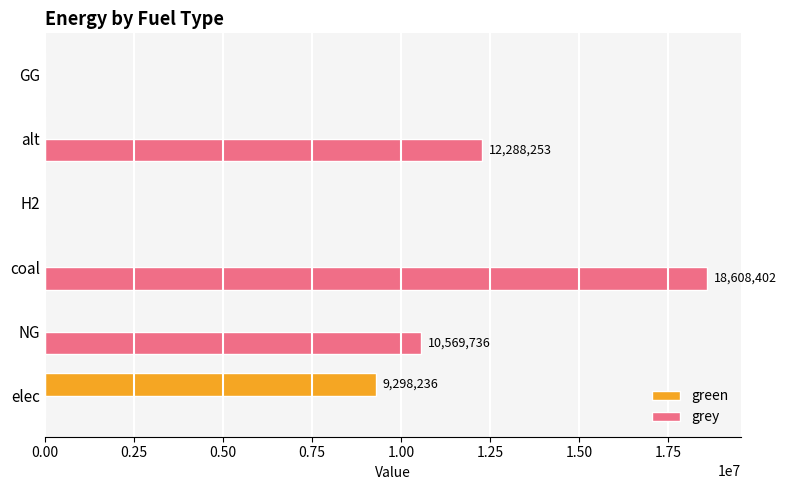

What is the maximum value for grey?

18608401.7